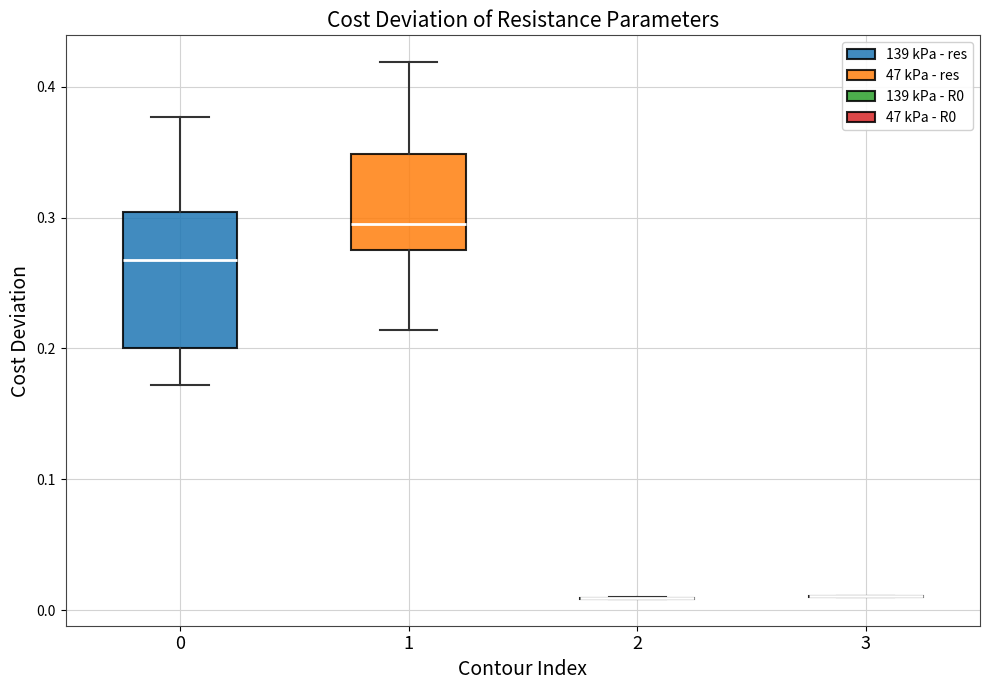

Reading left to right, read every box against the y-axis: the position of its median line, the range the box covers, and the ends of its whiskers. The values are not printed on the chart, so give them approximately, as read against the axis.

0: median 0.27, box 0.20 to 0.30, whiskers 0.17 to 0.38
1: median 0.29, box 0.28 to 0.35, whiskers 0.21 to 0.42
2: box collapsed to a line at 0.01, whiskers 0.01 to 0.01
3: box collapsed to a line at 0.01, whiskers 0.01 to 0.01